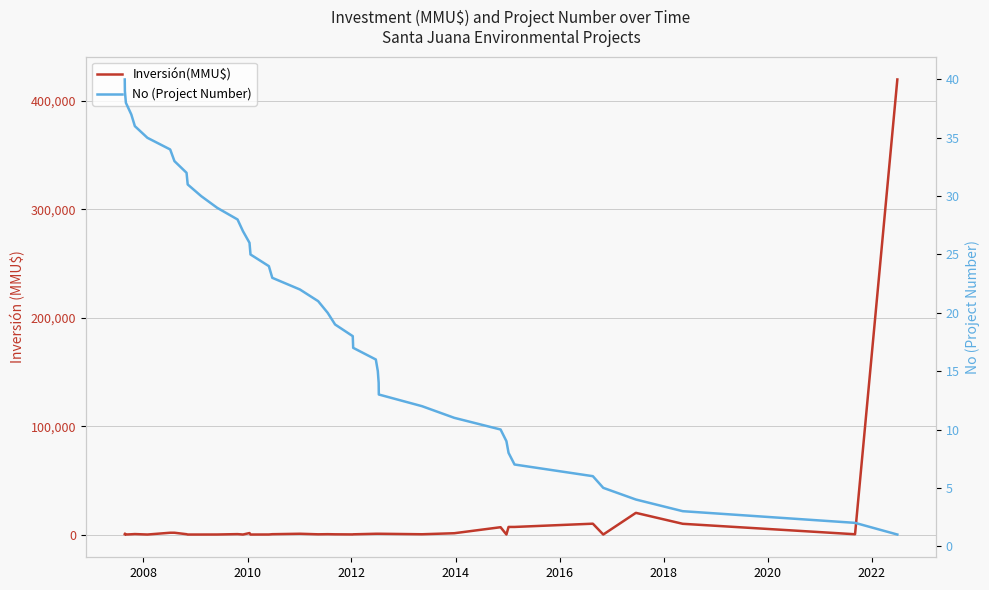

After their last crossing, which series has the higher values: Inversión(MMU$) or No (Project Number)?

Inversión(MMU$)